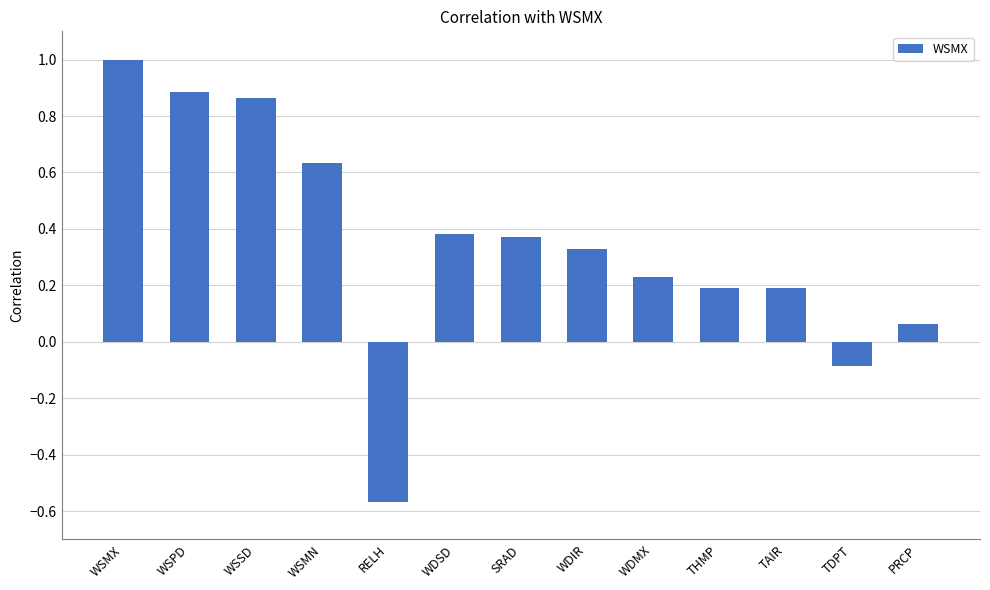

How many data points does each series have?

13